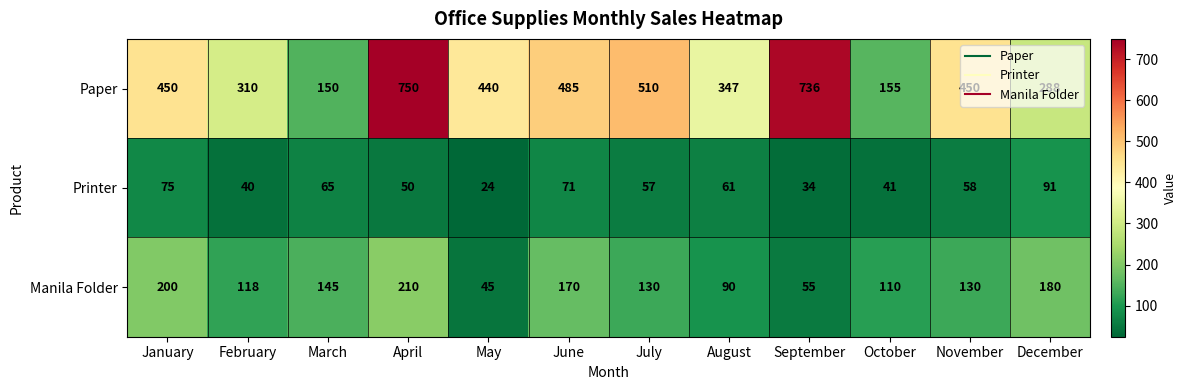

At which label is Printer closest to 57?

July